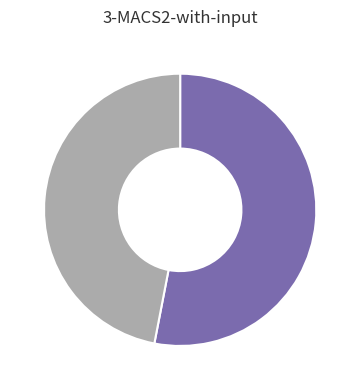

Is there any slice that represents more than half of the pie?

Yes